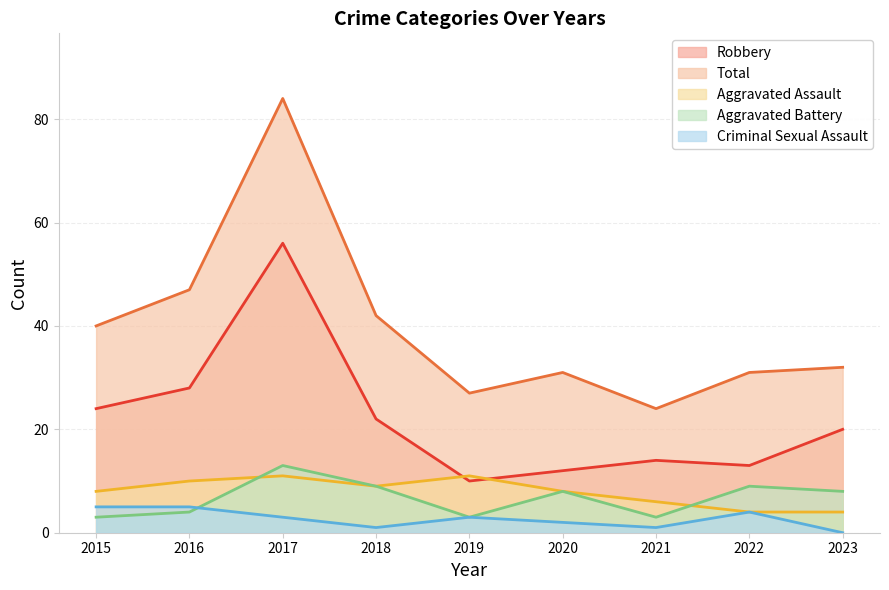

What is the difference between the second highest and minimum values in the Robbery series?

18